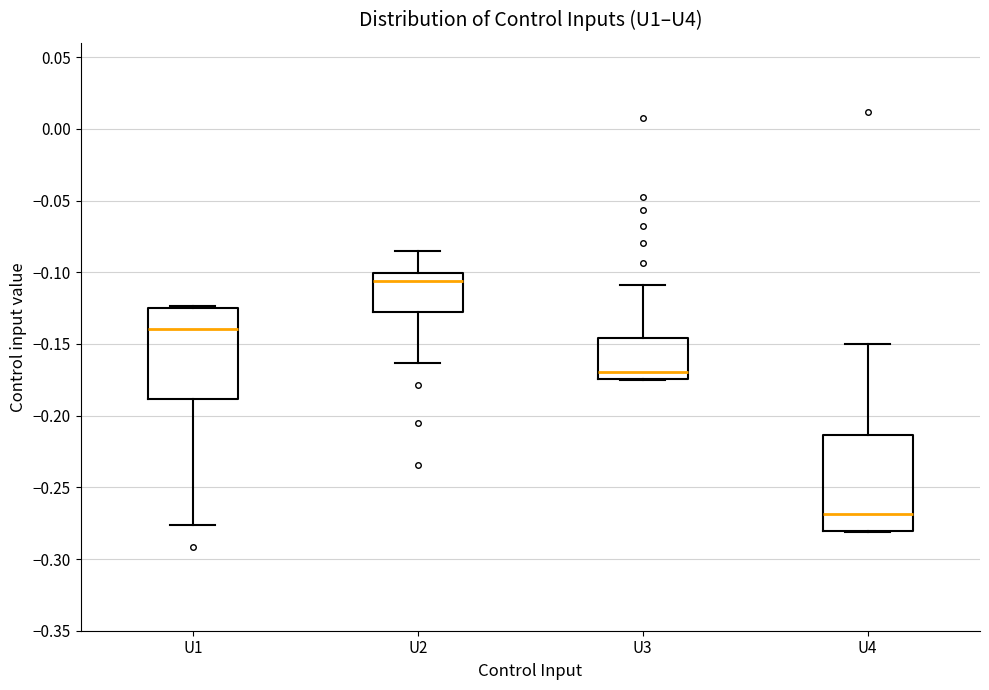

Reading left to right, read every box against the y-axis: the position of its median line, the range the box covers, and the ends of its whiskers. The values are not printed on the chart, so give them approximately, as read against the axis.

U1: median -0.140, box -0.190 to -0.125, whiskers -0.275 to -0.125
U2: median -0.105, box -0.130 to -0.100, whiskers -0.165 to -0.085
U3: median -0.170, box -0.175 to -0.145, whiskers -0.175 to -0.110
U4: median -0.270, box -0.280 to -0.215, whiskers -0.280 to -0.150